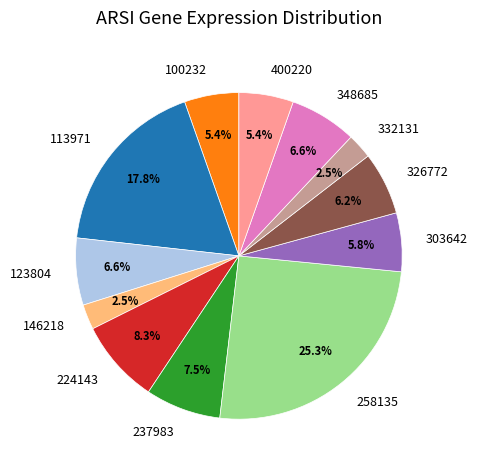

Count the number of slices in the pie.

12